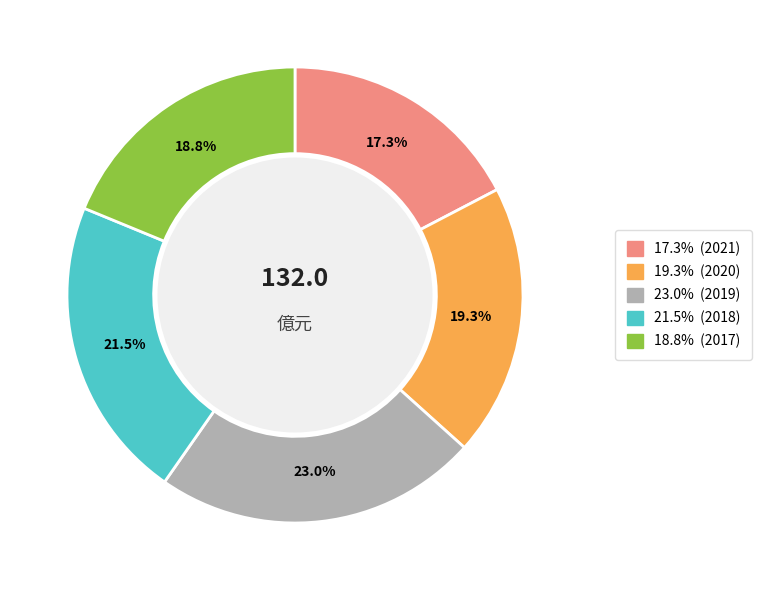

Does any single category account for the majority?

No